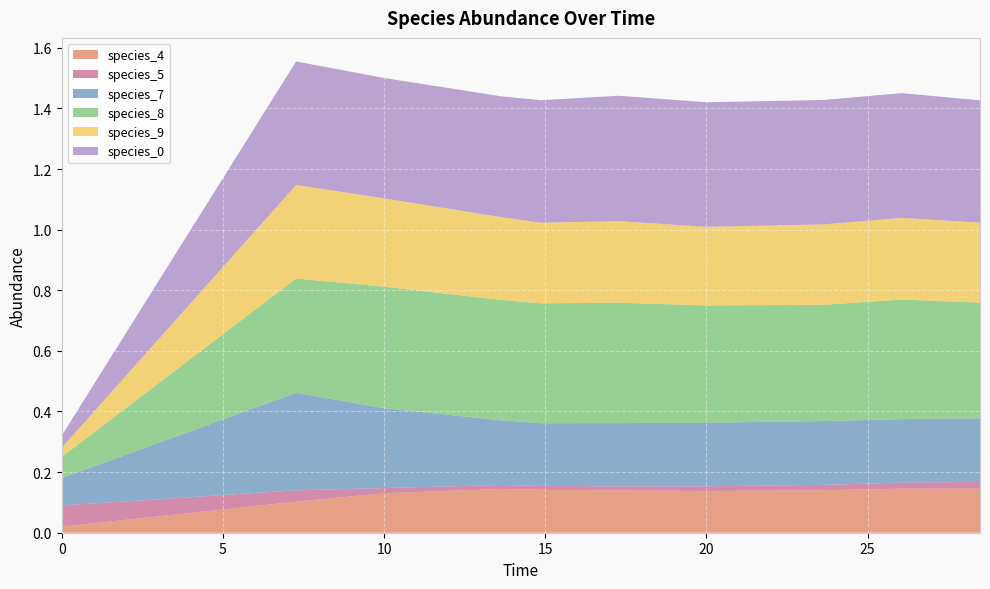

Reading left to right, transcribe all the data shown in this chart.

species_4: 0.0	0.1	0.1	0.1	0.1	0.1	0.1	0.1	0.1	0.1
species_5: 0.1	0.0	0.0	0.0	0.0	0.0	0.0	0.0	0.0	0.0
species_7: 0.1	0.3	0.3	0.2	0.2	0.2	0.2	0.2	0.2	0.2
species_8: 0.1	0.4	0.4	0.4	0.4	0.4	0.4	0.4	0.4	0.4
species_9: 0.0	0.3	0.3	0.3	0.3	0.3	0.3	0.3	0.3	0.3
species_0: 0.0	0.4	0.4	0.4	0.4	0.4	0.4	0.4	0.4	0.4